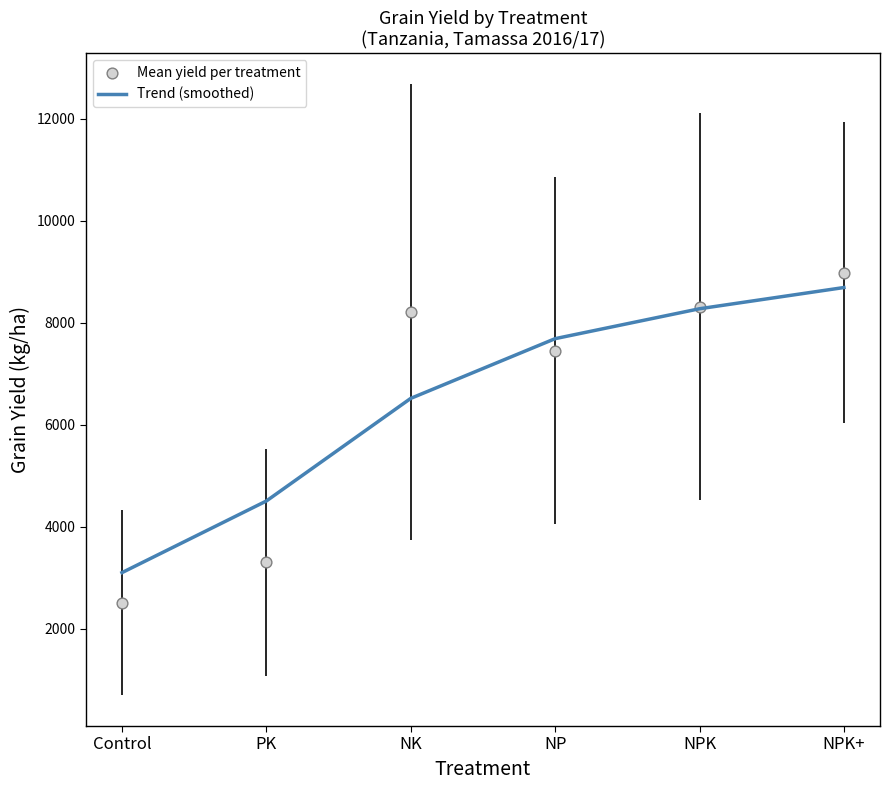

At which category is the sum across all series the highest?

NPK+